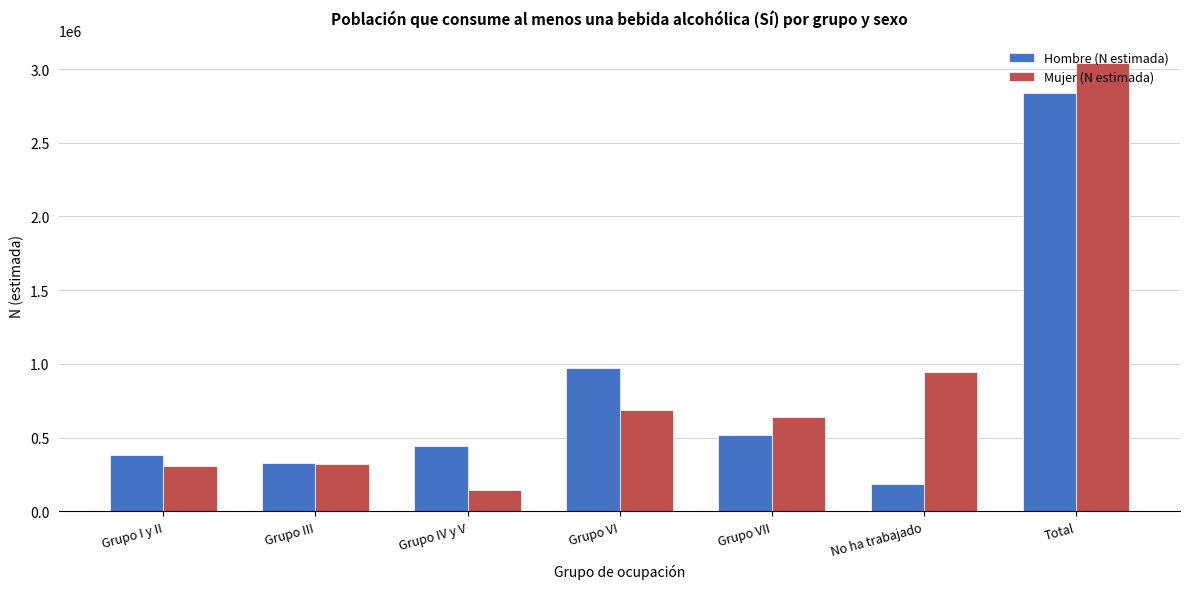

Are the bars horizontal?

No